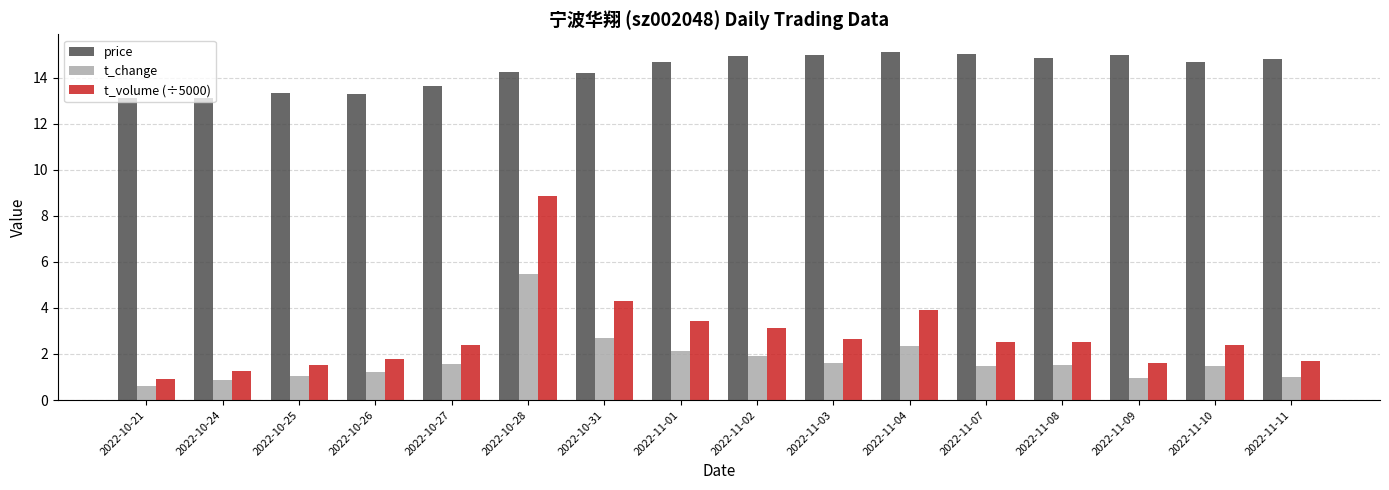

Which series has the largest total across all categories?

price